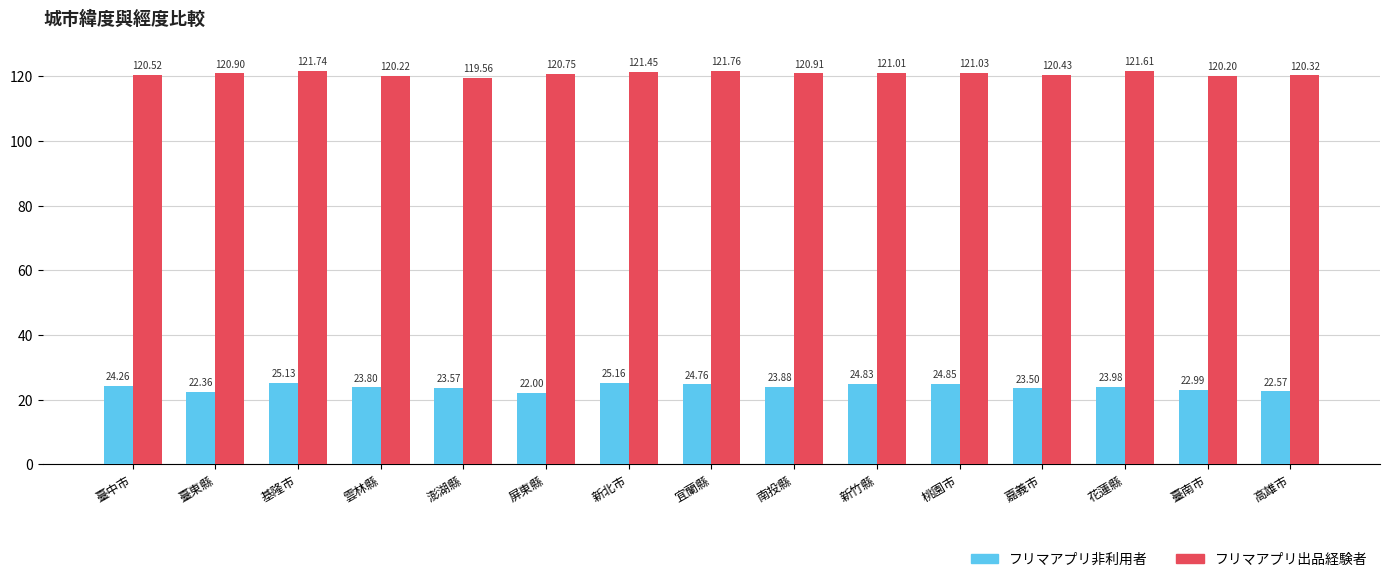

Which series changed the most between 臺東縣 and 桃園市?

フリマアプリ非利用者